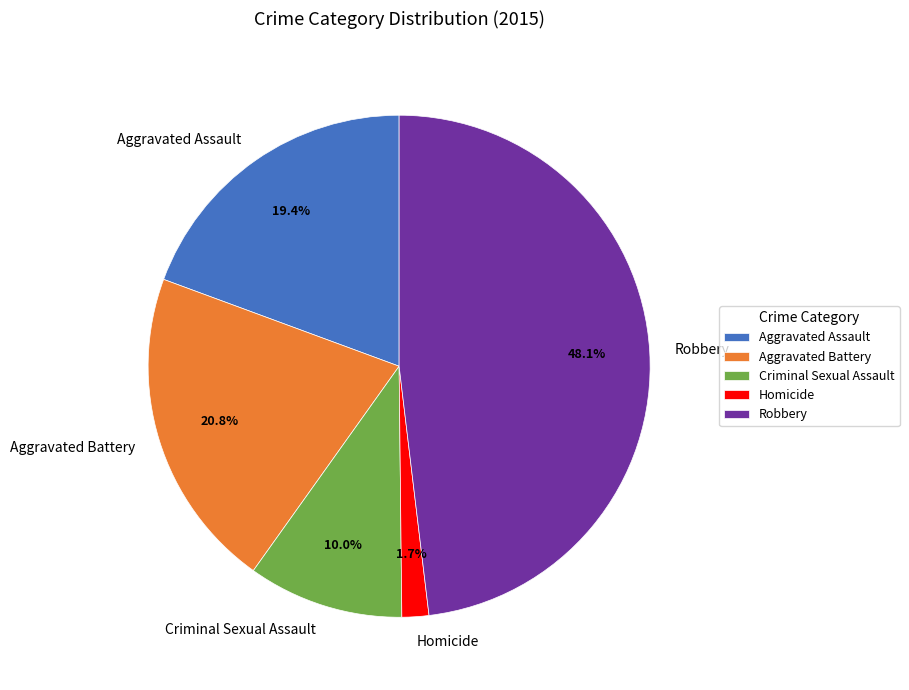

What is the largest slice in the pie chart?

Robbery